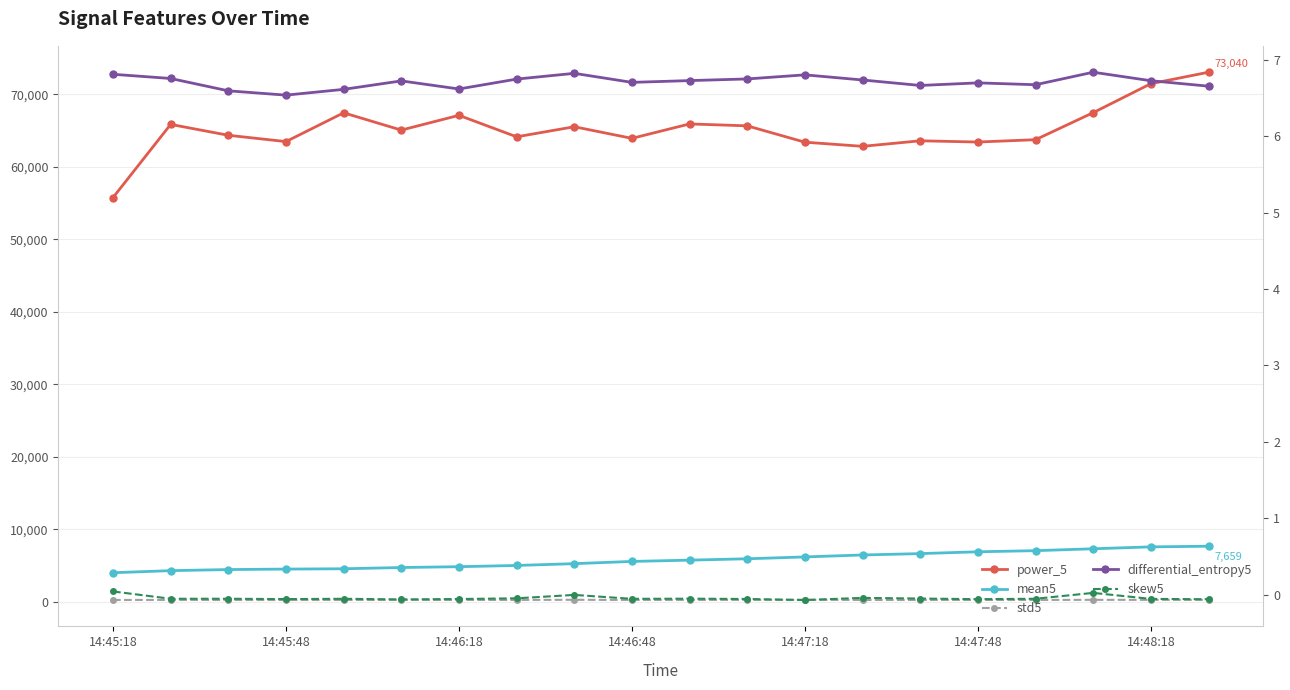

What is the value of the mean5 point at the 16th from the left?

6891.2